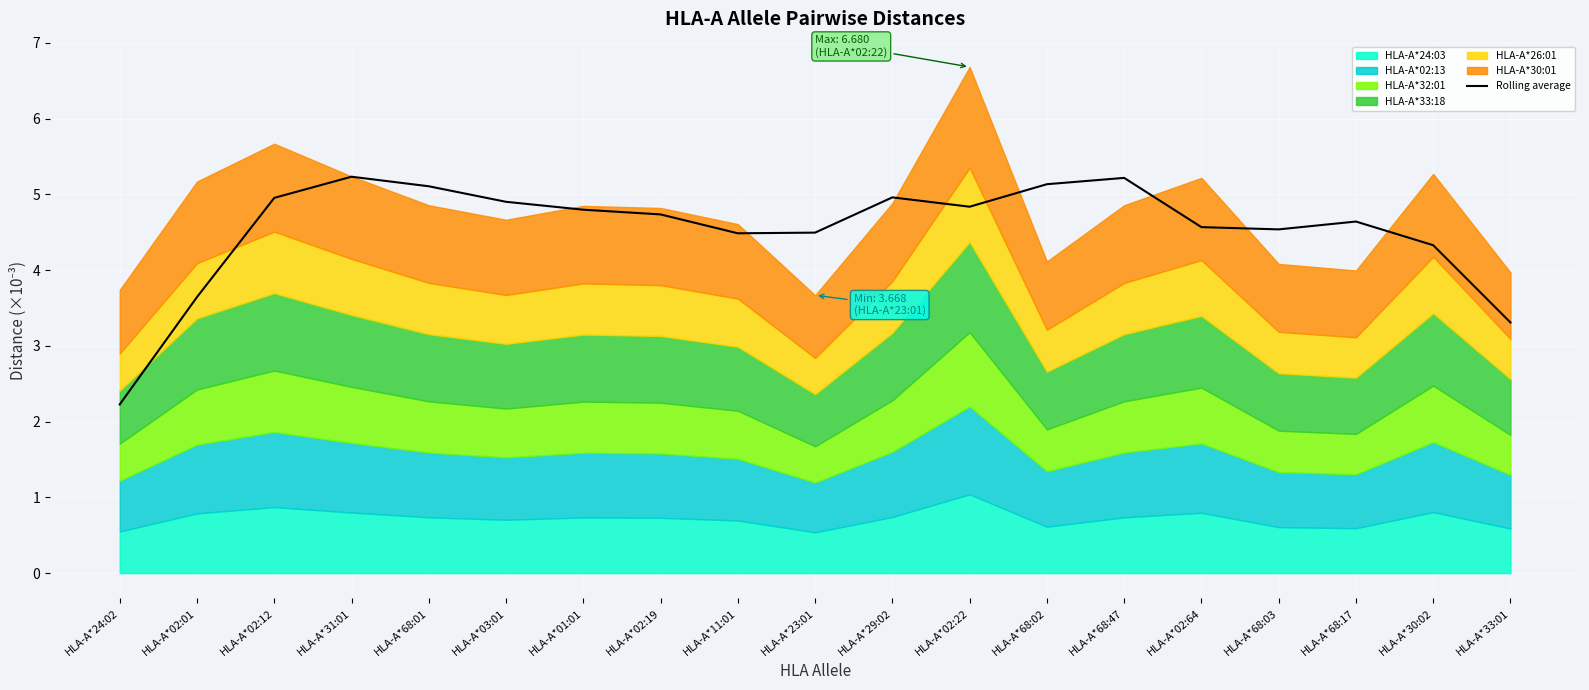

Reading left to right, what are all the values shown in this chart?

HLA-A*24:02=2.2	HLA-A*02:01=3.6	HLA-A*02:12=5.0	HLA-A*31:01=5.2	HLA-A*68:01=5.1	HLA-A*03:01=4.9	HLA-A*01:01=4.8	HLA-A*02:19=4.7	HLA-A*11:01=4.5	HLA-A*23:01=4.5	HLA-A*29:02=5.0	HLA-A*02:22=4.8	HLA-A*68:02=5.1	HLA-A*68:47=5.2	HLA-A*02:64=4.6	HLA-A*68:03=4.5	HLA-A*68:17=4.6	HLA-A*30:02=4.3	HLA-A*33:01=3.3